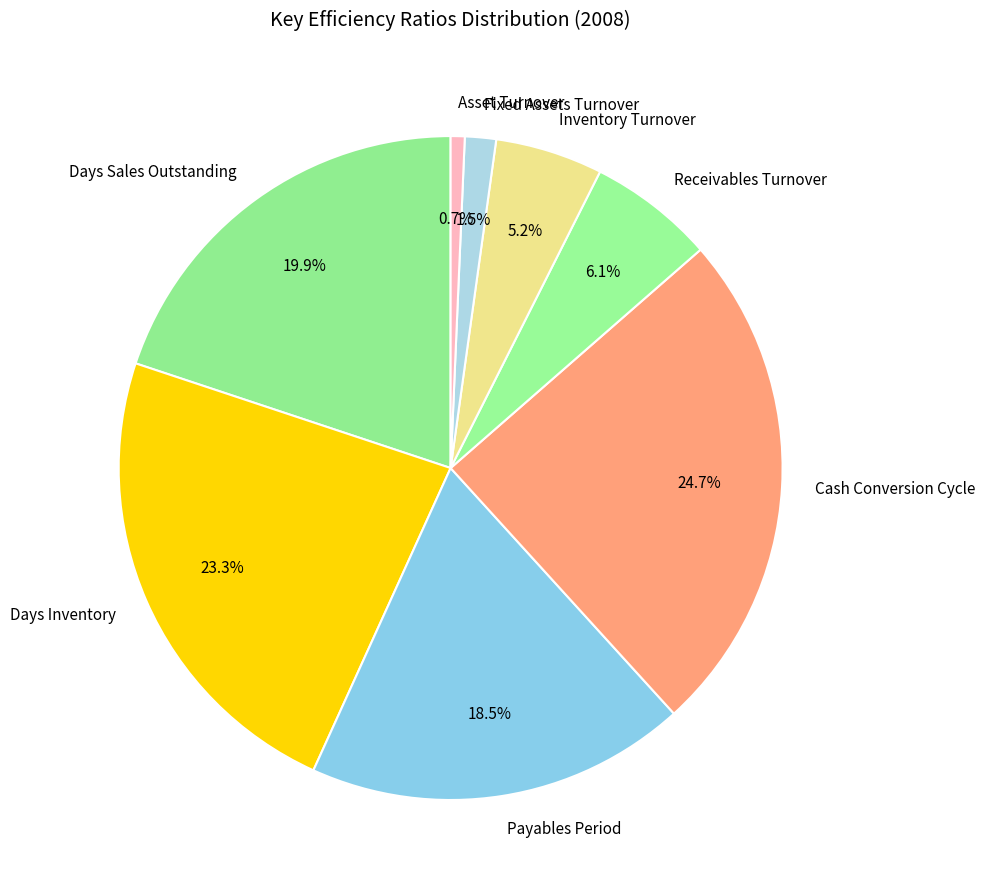

To the nearest percent, what percentage of the pie is Cash Conversion Cycle?

25%